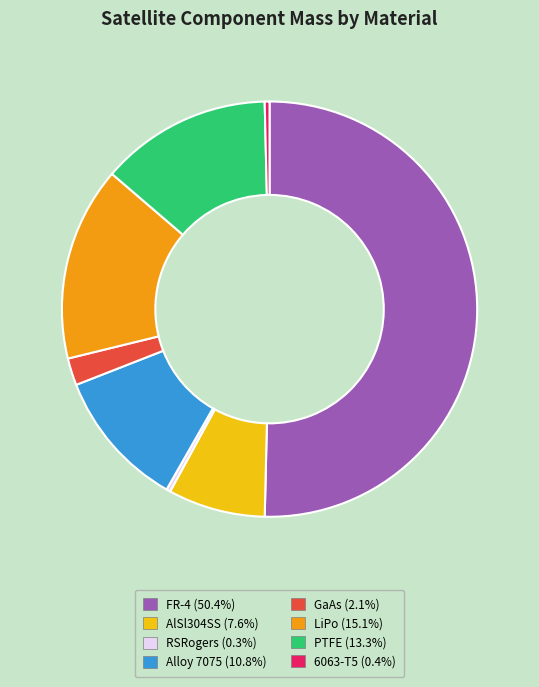

How many segments does this pie chart have?

8